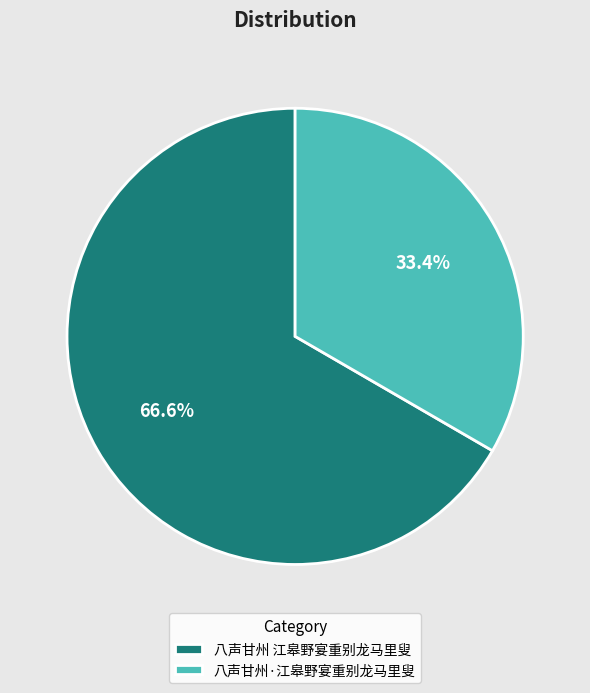

What is the majority slice?

八声甘州 江皋野宴重别龙马里叟